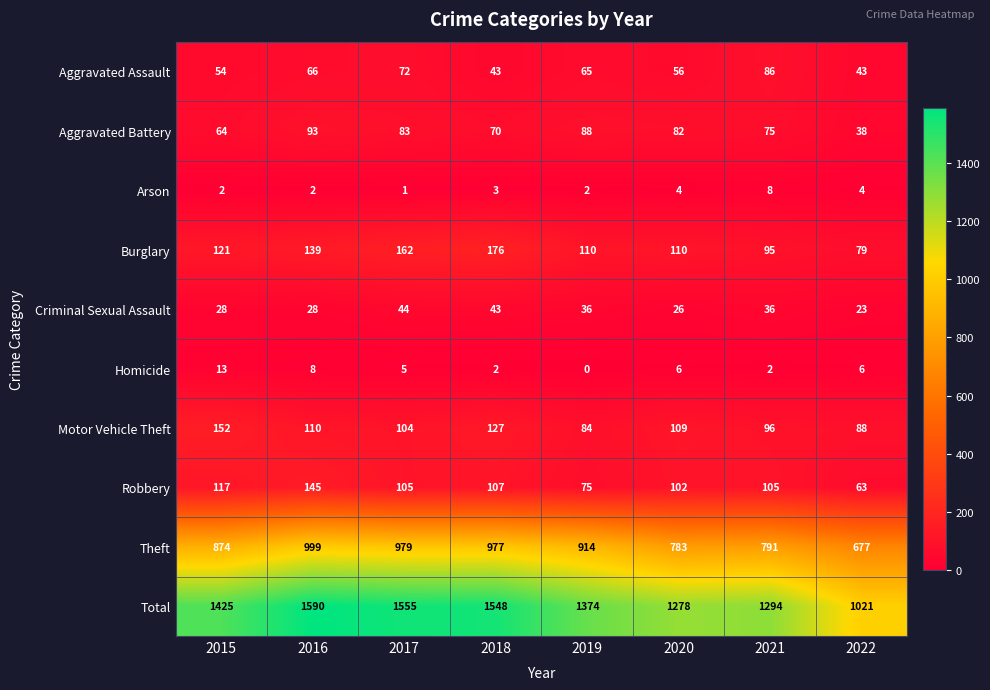

How many distinct data groups are displayed?

10